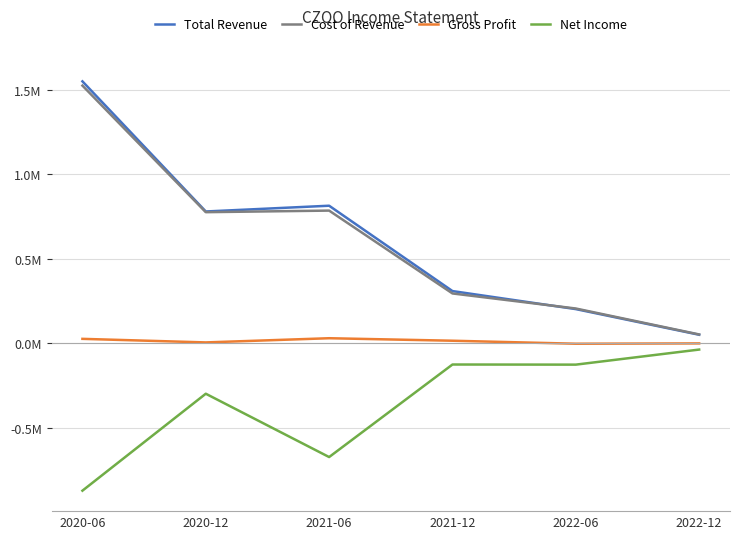

True or false: Total Revenue has a value of 1.5 at 2020-06.

True